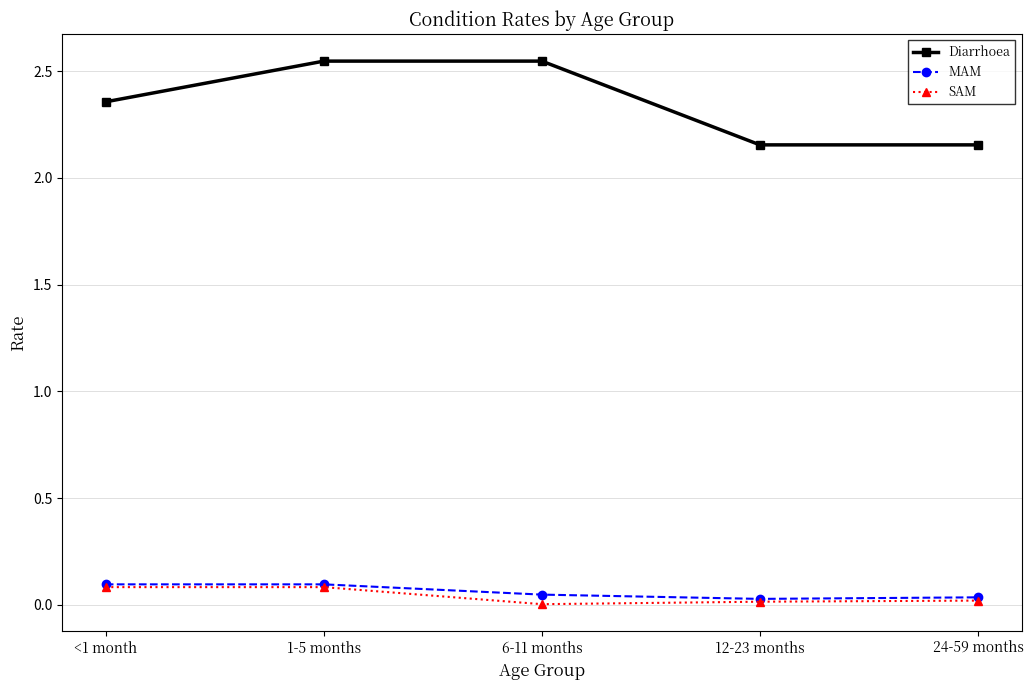

What is the total value across all series at 6-11 months?

2.6